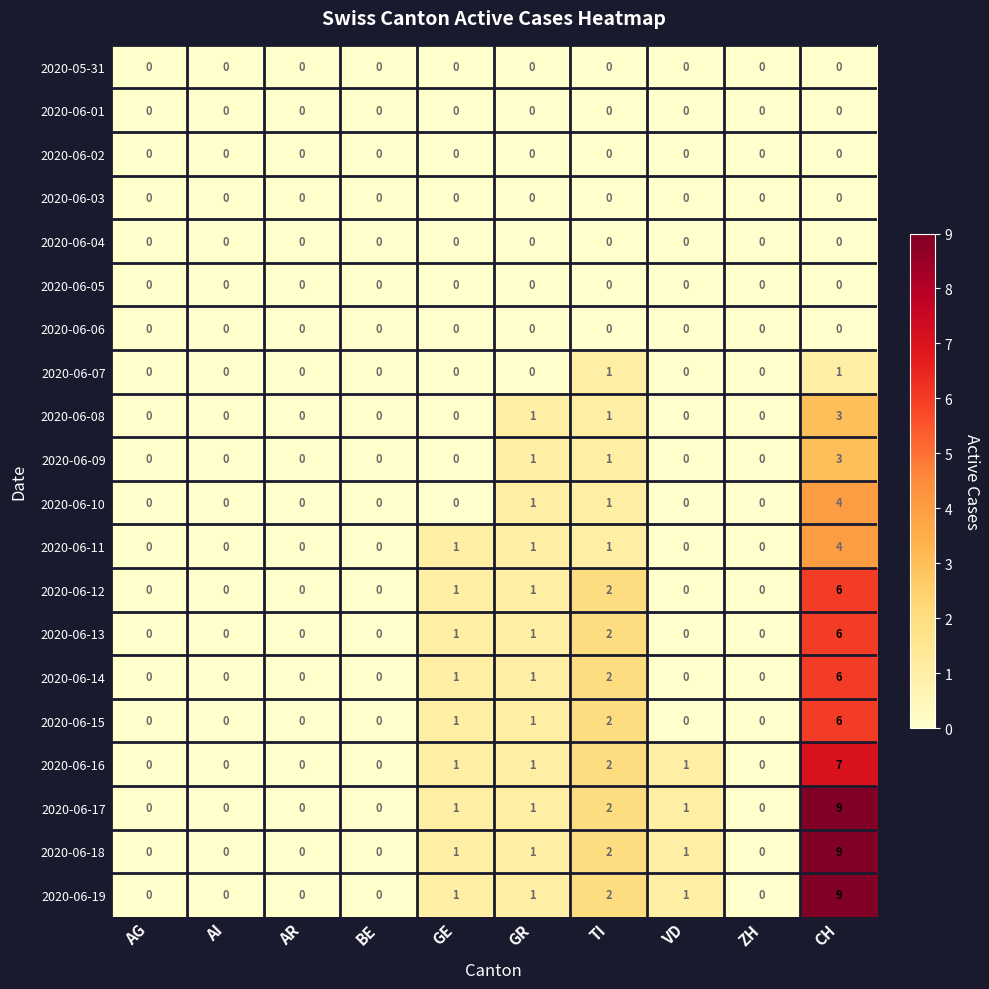

Which category has the highest value across all series?

CH